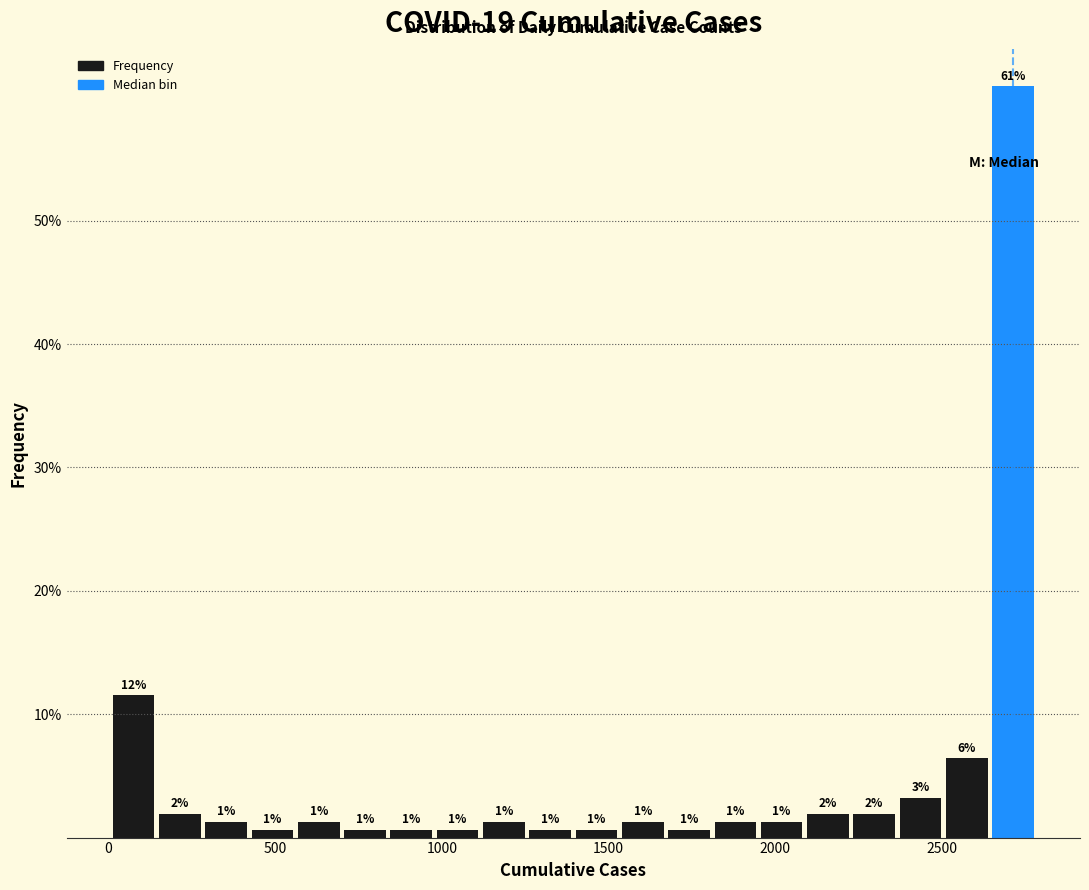

Read against the x-axis, roughly where is the centre of the tallest bar?

2700